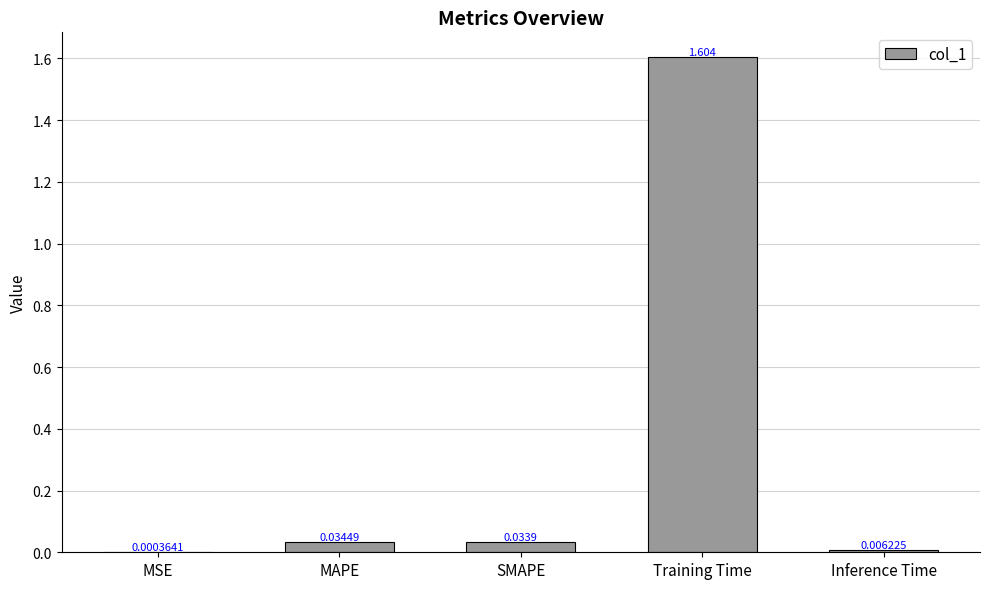

At which label is the value closest to 0?

MSE